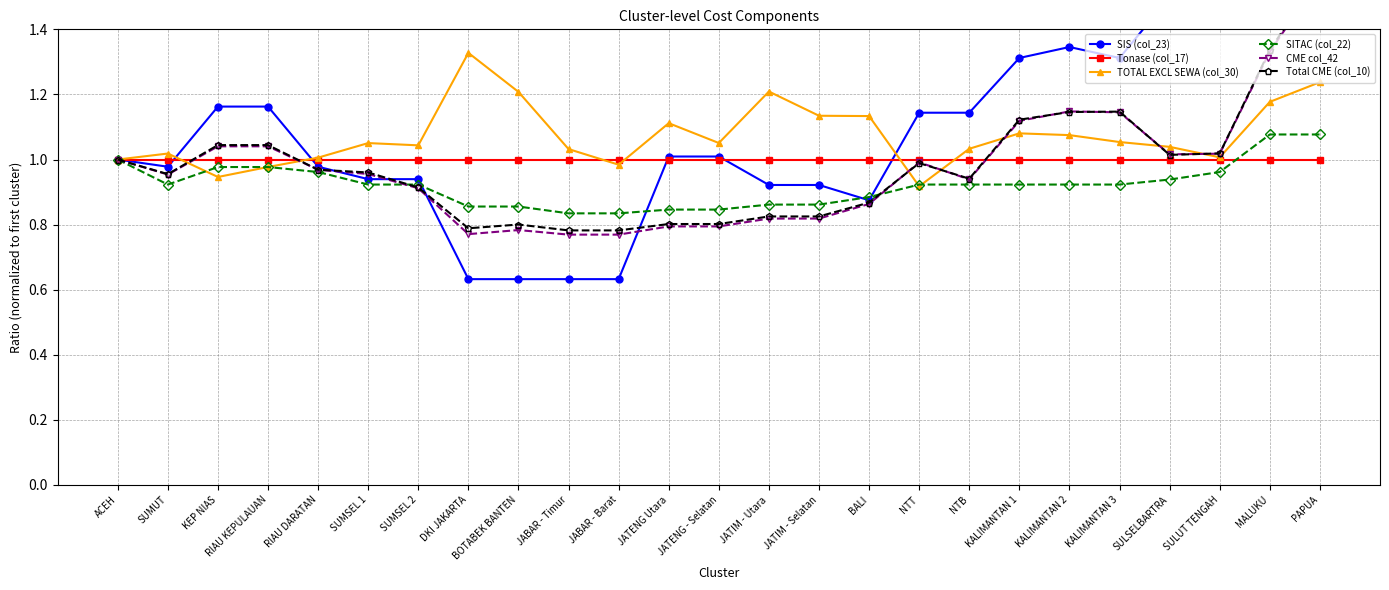

What is the value of the SIS (col_23) point at the 15th from the left?

0.9